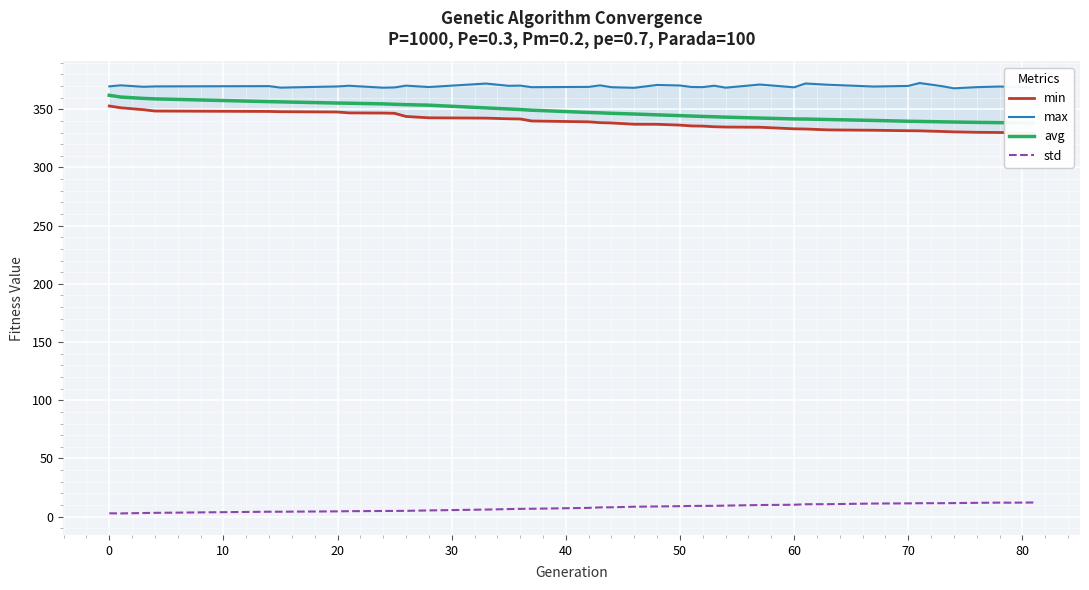

List the series in order of their peak value, highest first.

max, avg, min, std